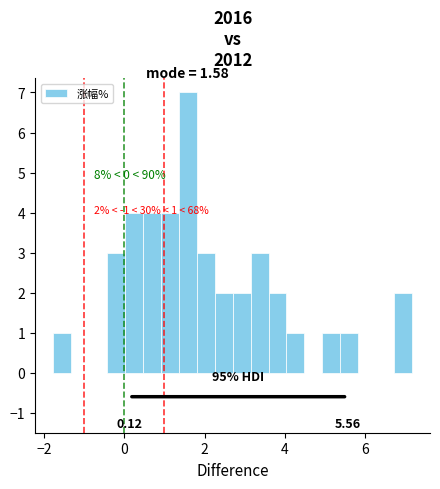

Around what value on the x-axis is the tallest bar? Give the approximate position of its centre, as read against the axis.

1.6